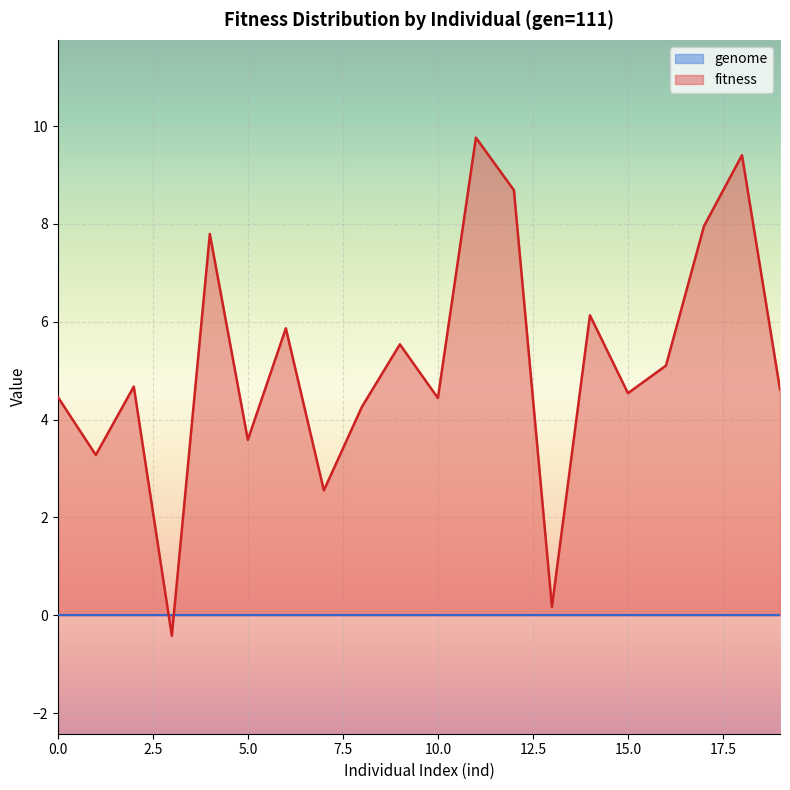

True or false: ind and genome intersect in this chart.

False